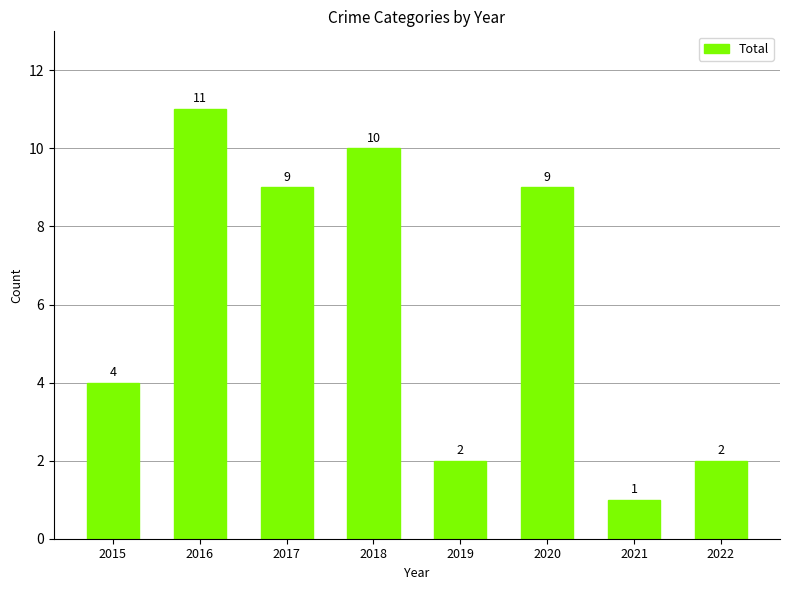

Is it true that the value at 2022 is 2?

True